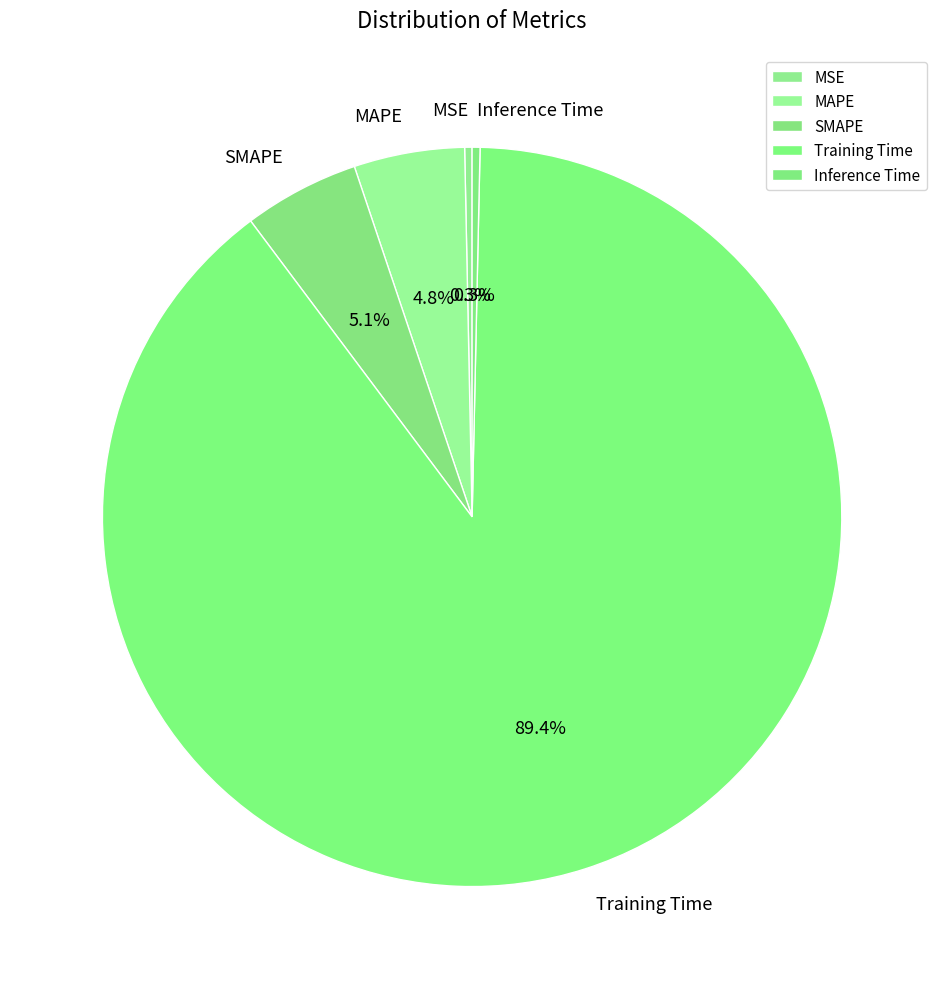

What is the largest slice in the pie chart?

Training Time